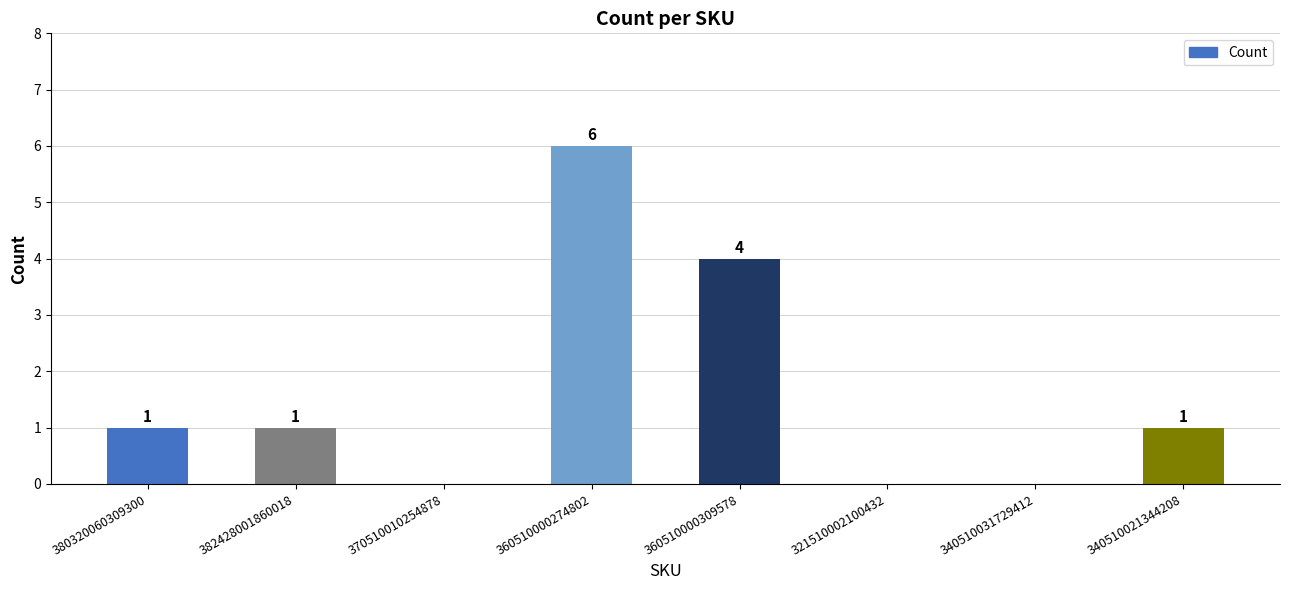

The value at 380320060309300 is 1. True or false?

True